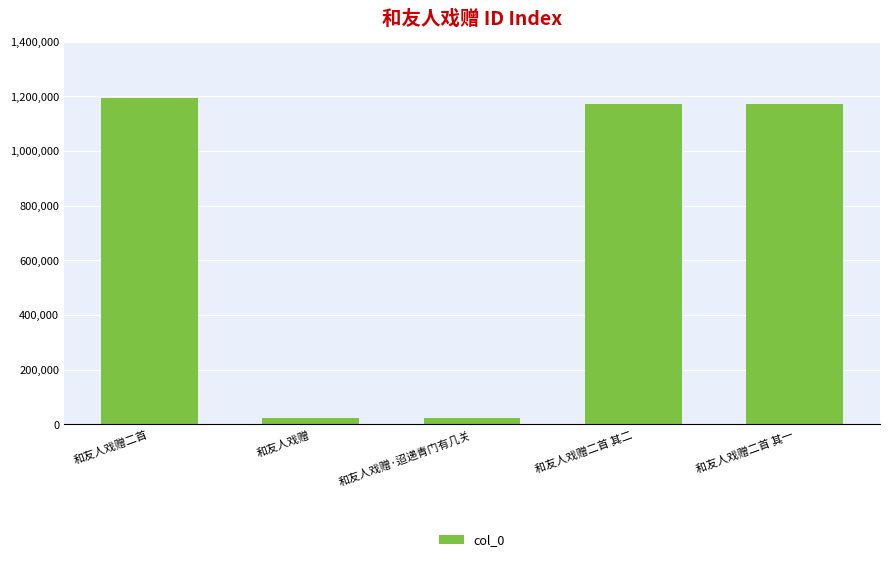

What is the label of the 5th bar from the left?

和友人戏赠二首 其一